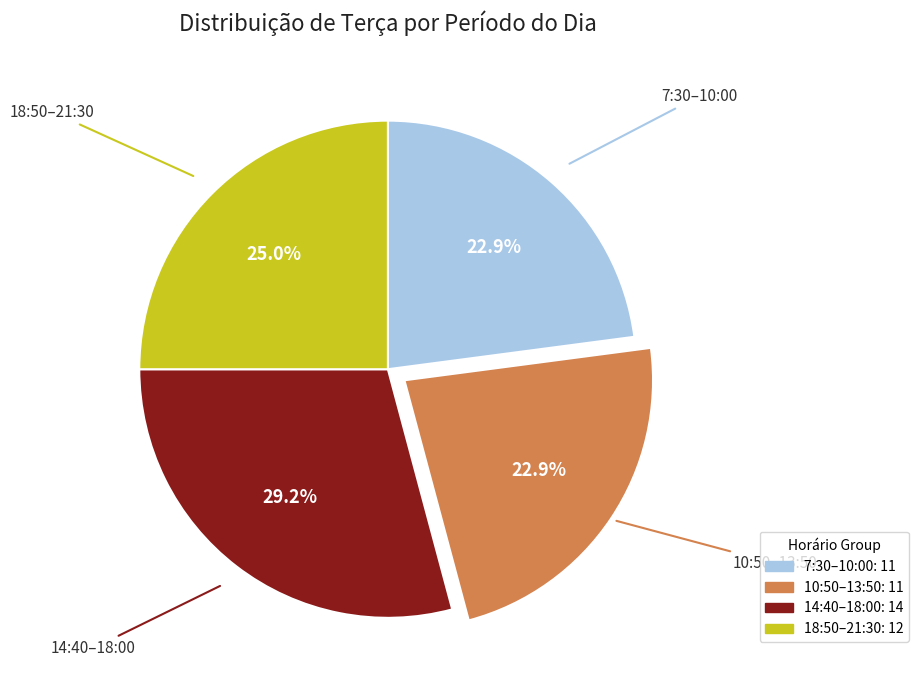

Is there a majority slice in this chart?

No